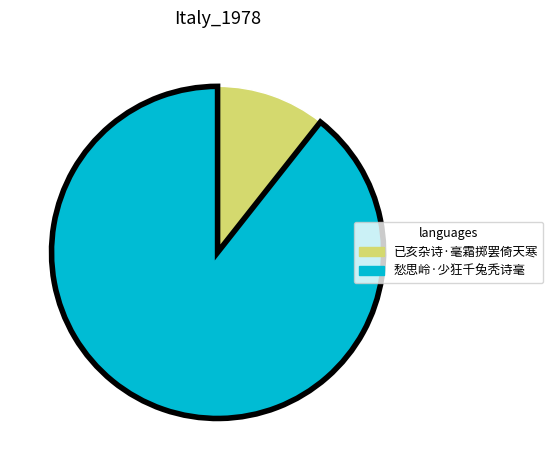

Is there a majority slice in this chart?

Yes